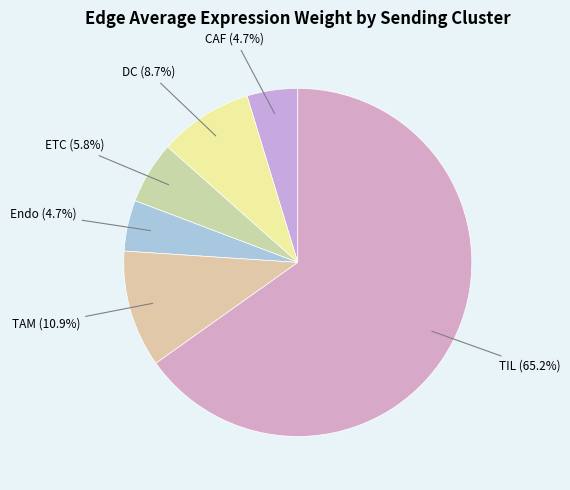

To the nearest percent, what portion does DC represent?

9%